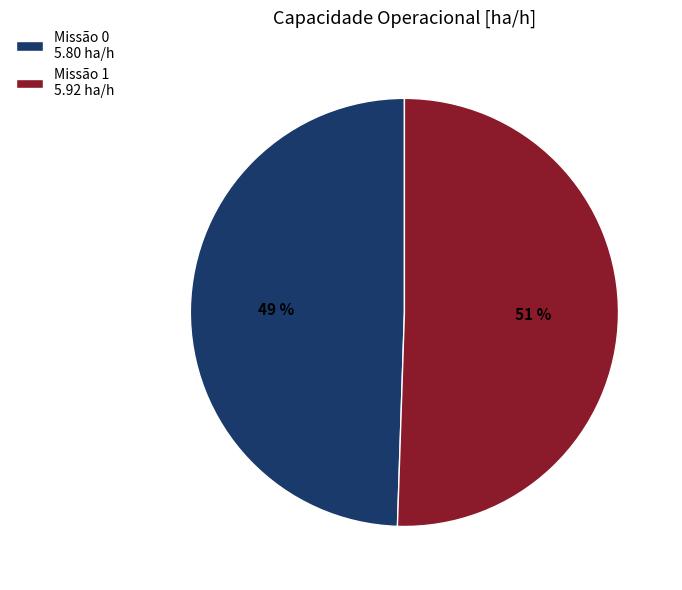

What is the ratio of the value at Missão 0 5.80 ha/h to the value at Missão 1 5.92 ha/h?

1.0